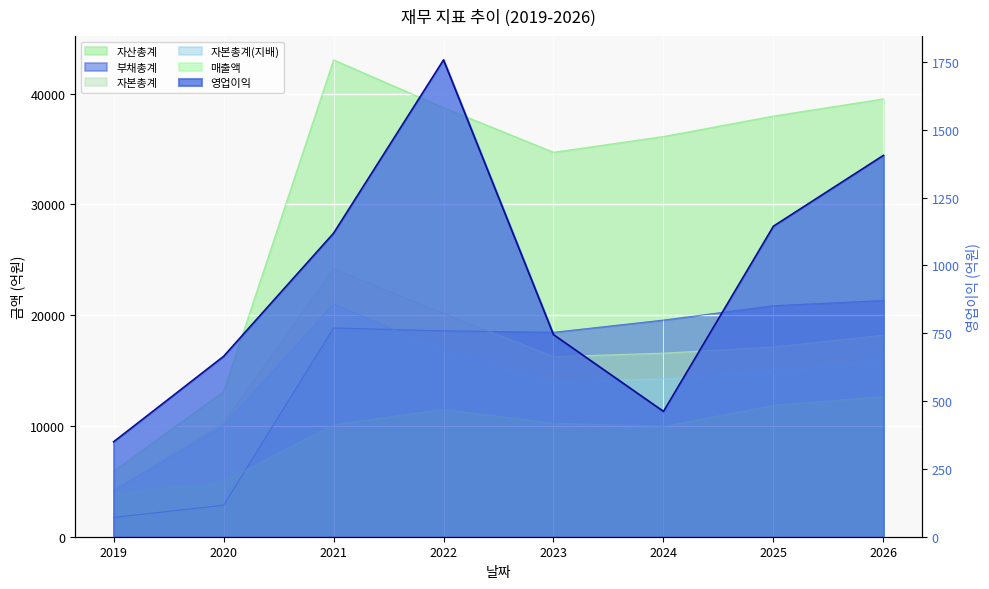

What is the value of the 영업이익 point at the 2nd from the left?

665